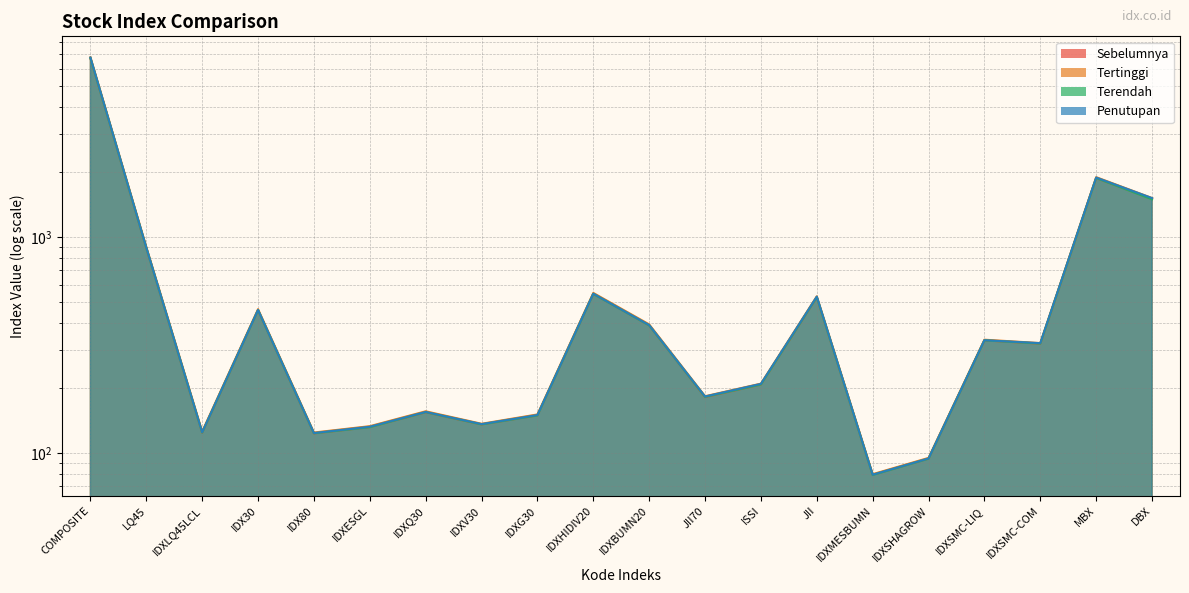

How many series are shown in this chart?

4